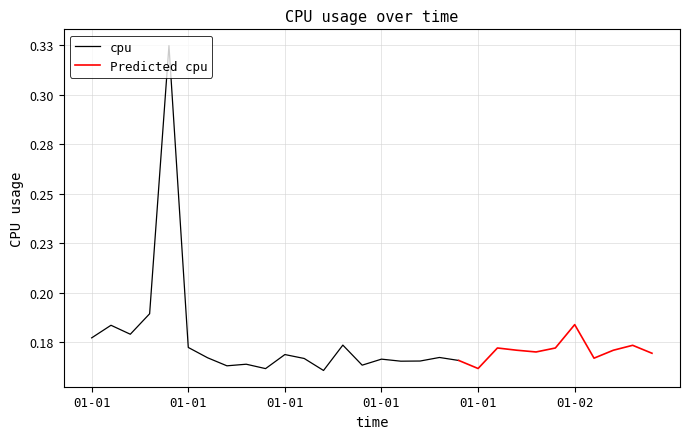

At which category does the data reach its first local peak?

2017-01-01 01:00